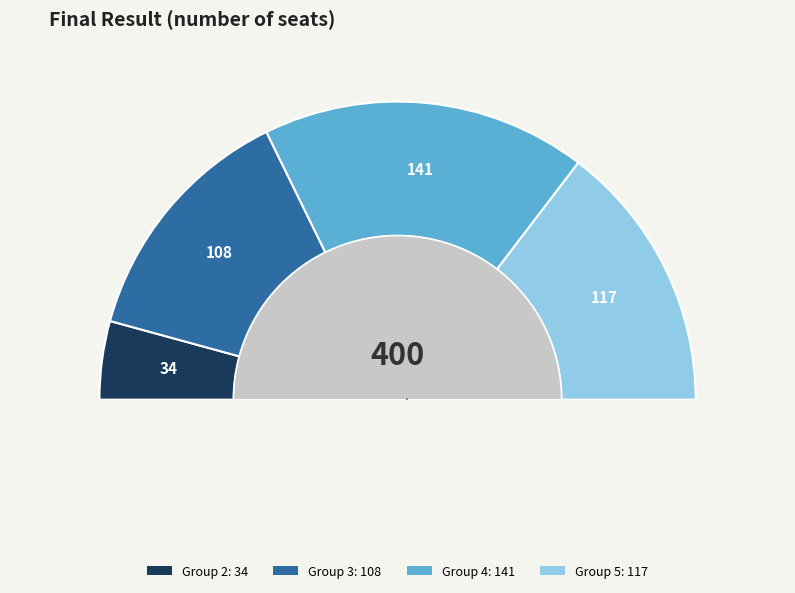

Does 3 account for over 50% of the chart?

No